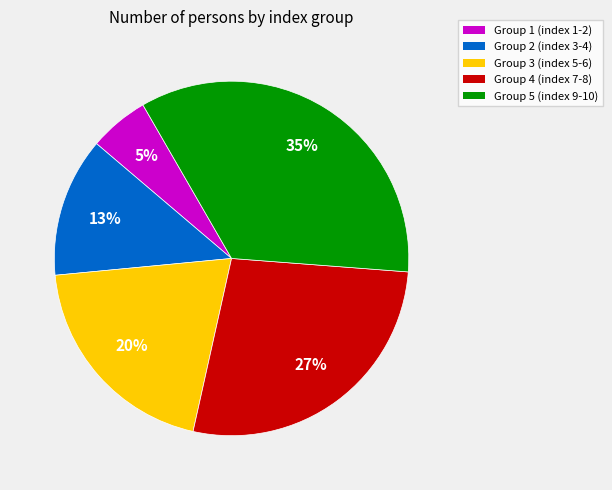

To the nearest percent, what is the average slice percentage?

20%